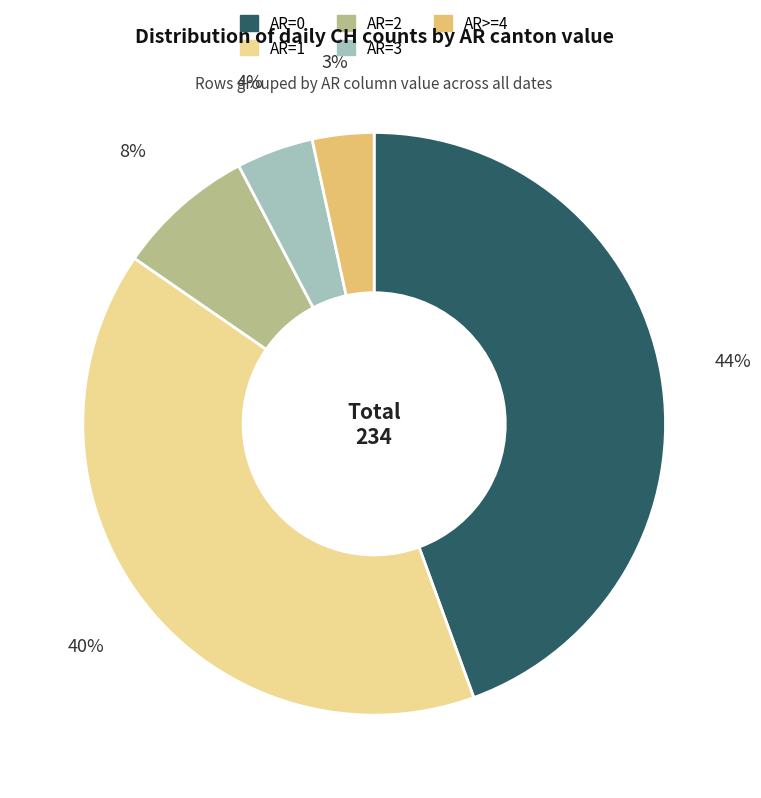

Which slice is the largest?

AR=0